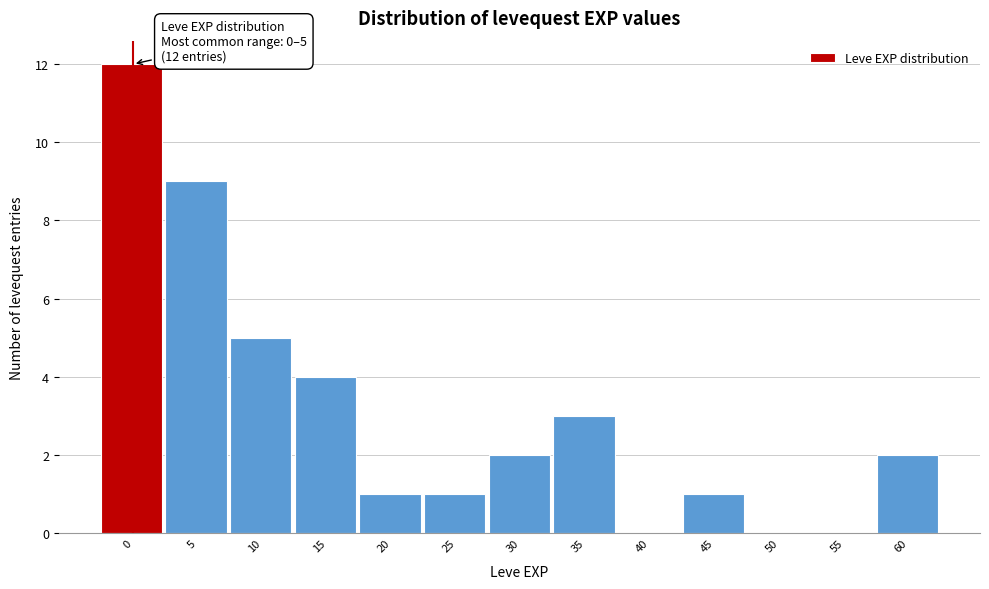

Reading left to right, list all the values displayed in this chart.

0=12	5=9	10=5	15=4	20=1	25=1	30=2	35=3	40=0	45=1	50=0	55=0	60=2